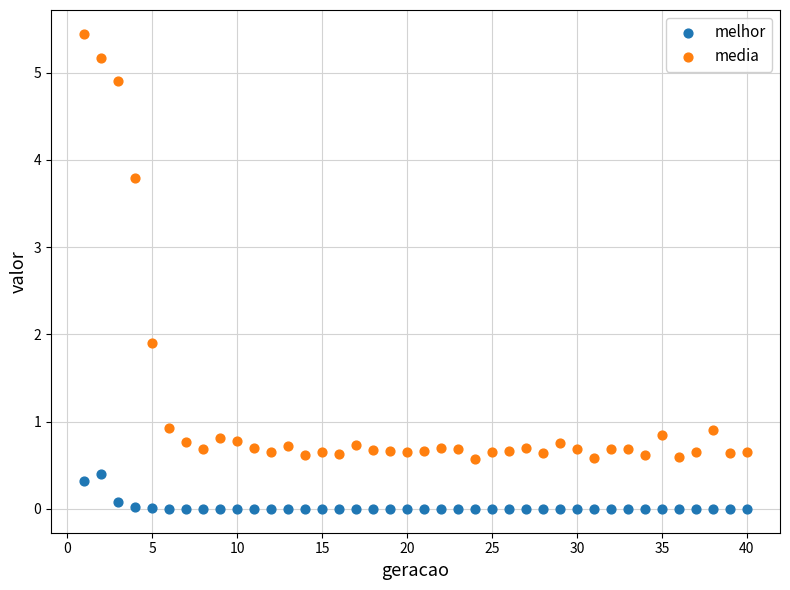

Across all series, what Y value is closest to 2?

1.9